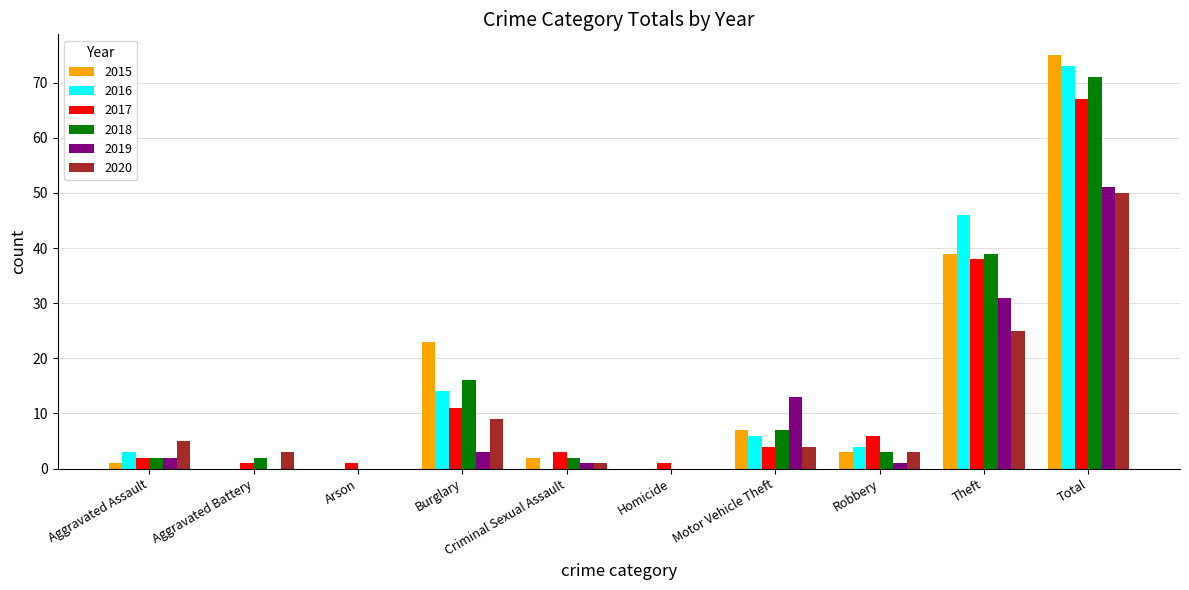

Count the number of categories in the chart.

10